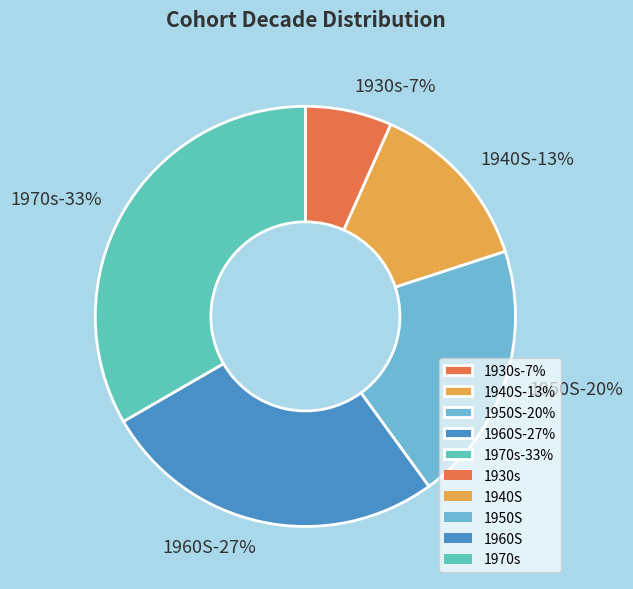

Is 1930s the majority of the pie?

No